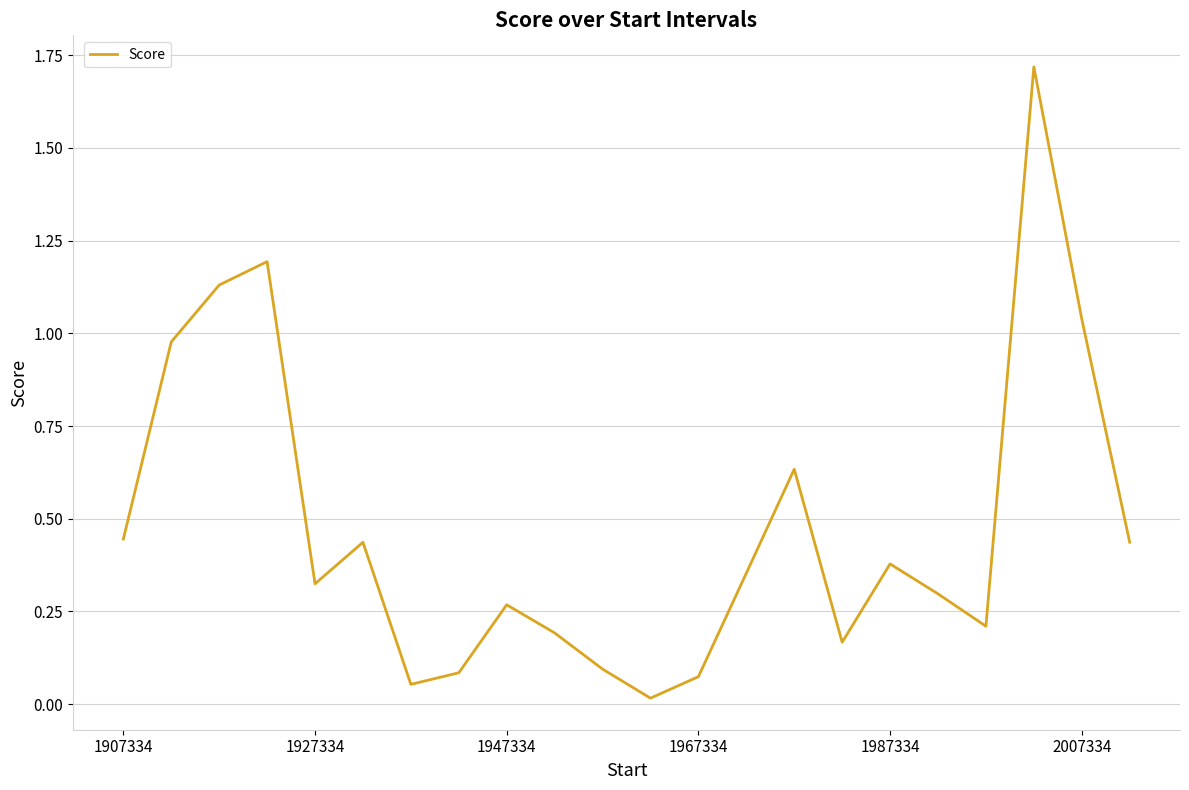

What is the difference between the maximum and minimum values?

1.7